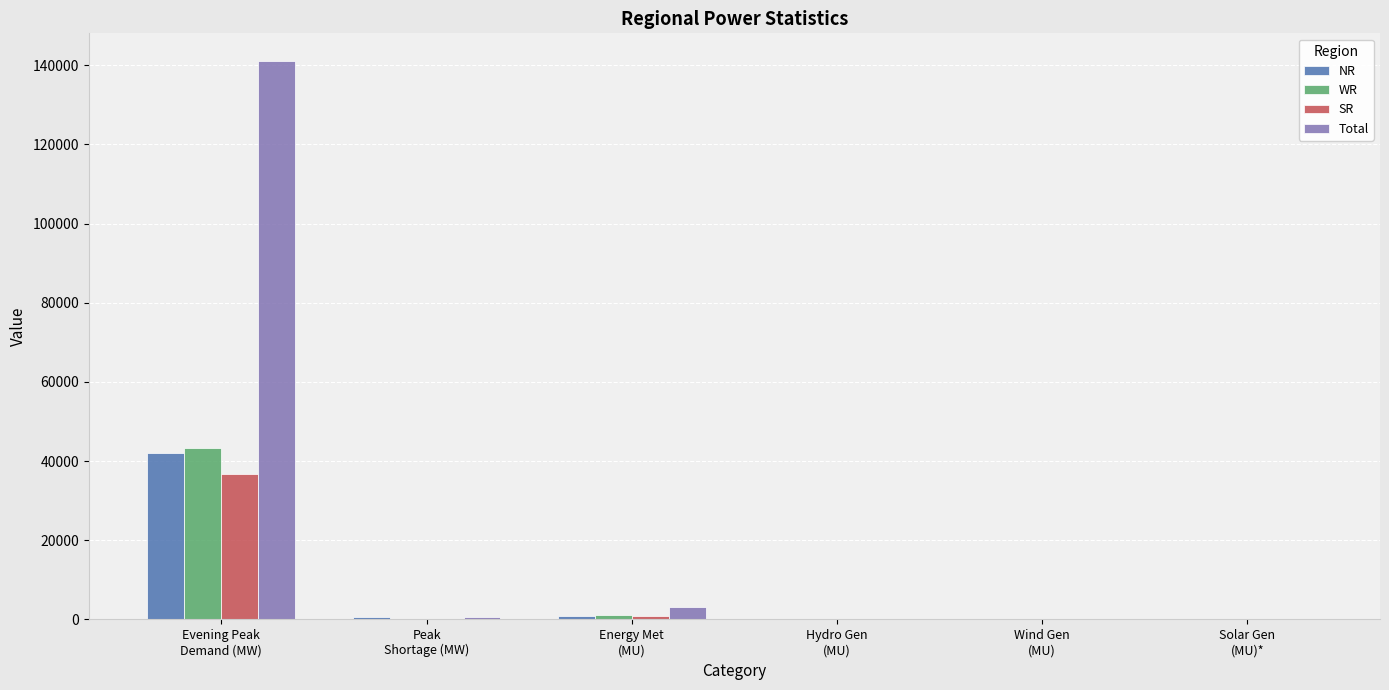

Which series has the largest total across all categories?

Total